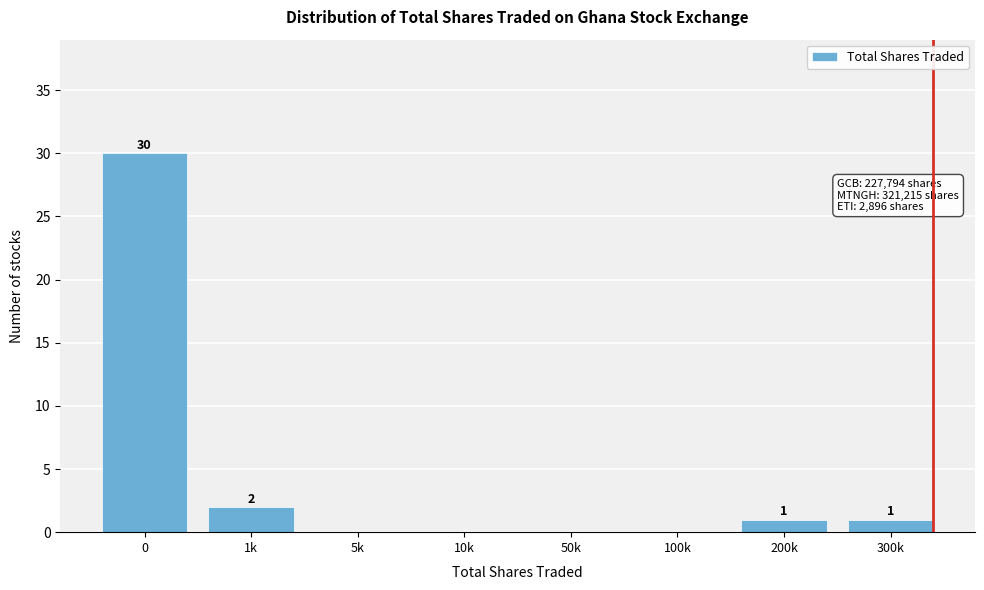

Reading left to right, extract all data points from this chart.

0=30	1k=2	5k=0	10k=0	50k=0	100k=0	200k=1	300k=1